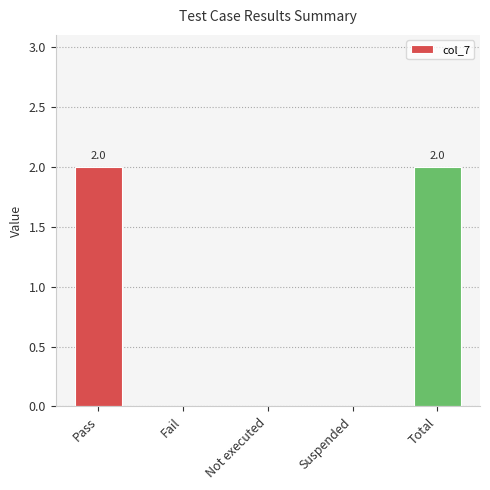

What is the sum of all values?

4